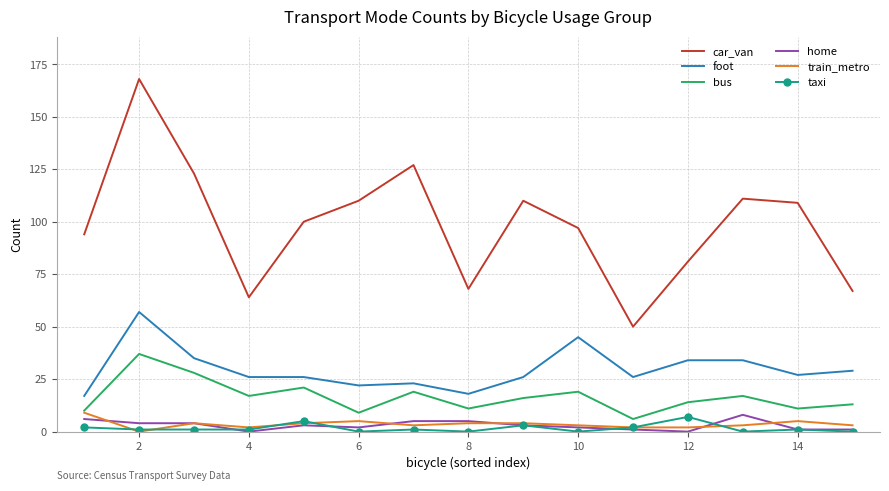

True or false: foot and train_metro intersect in this chart.

False